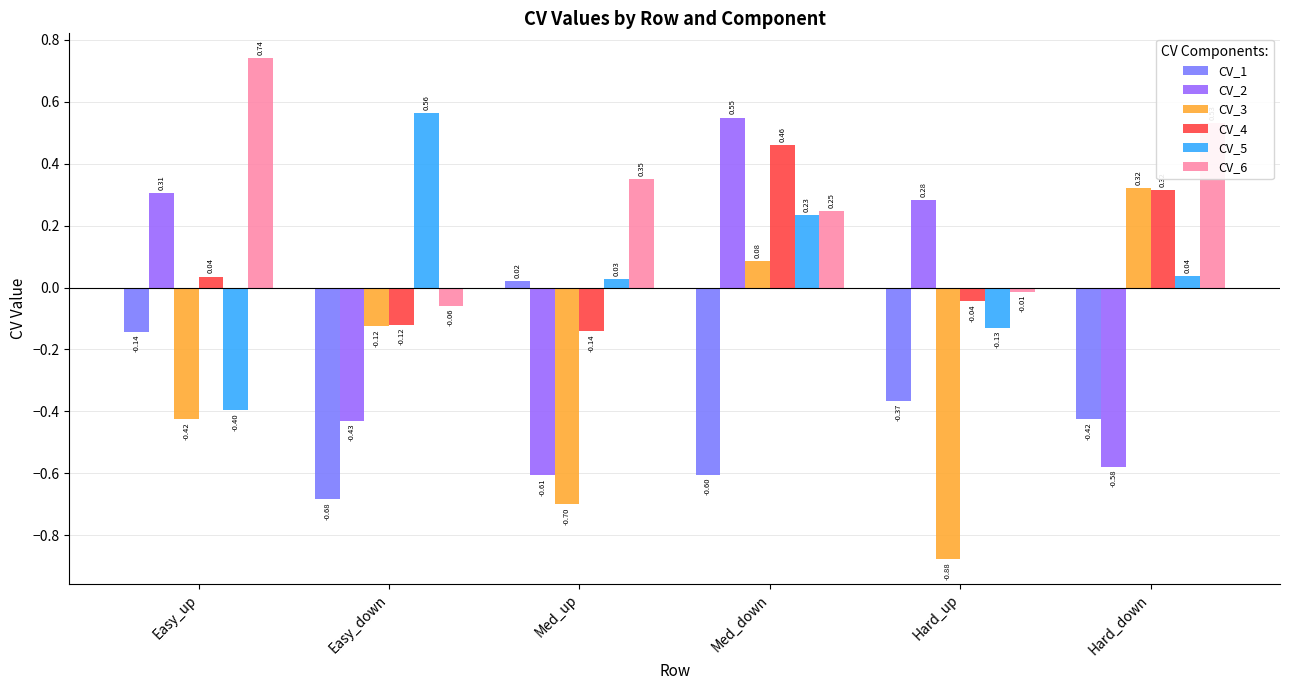

Reading right to left, what are all the values shown in this chart?

CV_1: -0.4	-0.4	-0.6	0.0	-0.7	-0.1
CV_2: -0.6	0.3	0.5	-0.6	-0.4	0.3
CV_3: 0.3	-0.9	0.1	-0.7	-0.1	-0.4
CV_4: 0.3	-0.0	0.5	-0.1	-0.1	0.0
CV_5: 0.0	-0.1	0.2	0.0	0.6	-0.4
CV_6: 0.5	-0.0	0.2	0.3	-0.1	0.7